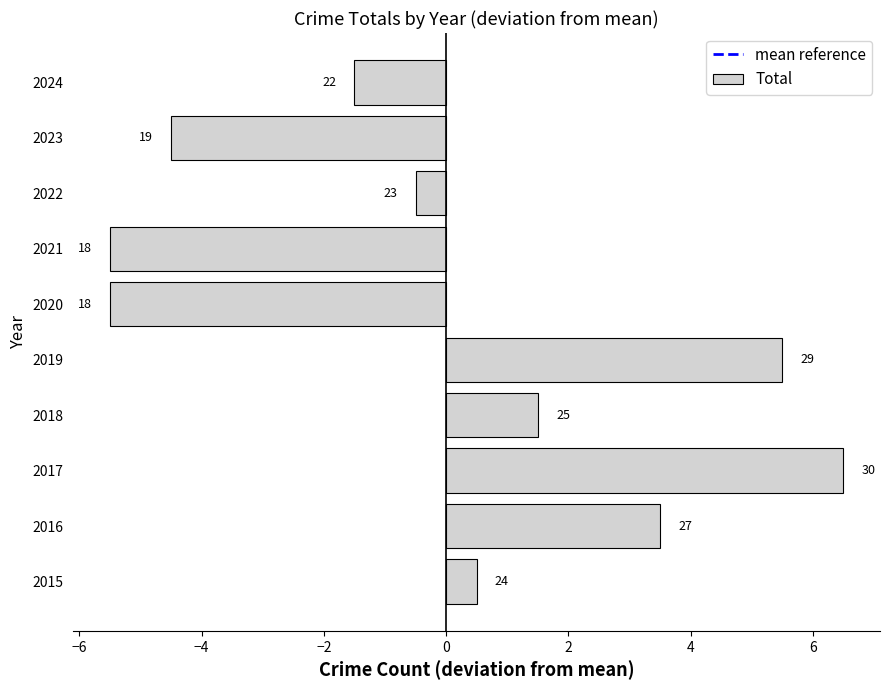

How many bars are there in total?

10